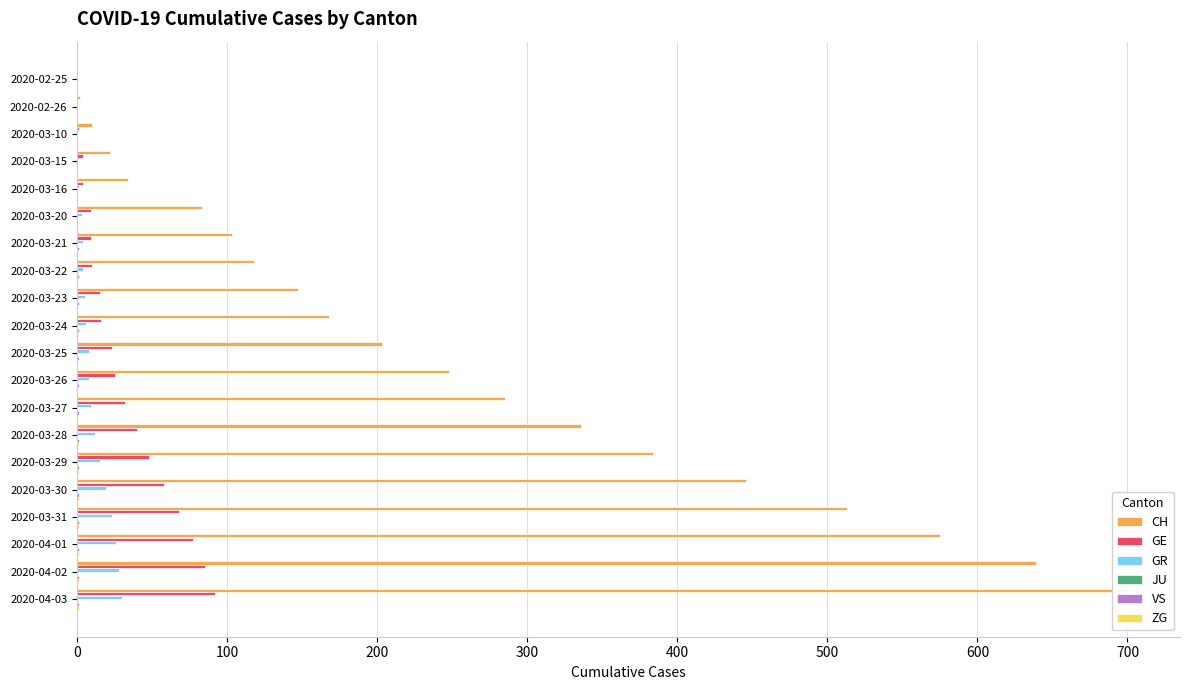

Which series has the largest total across all categories?

CH